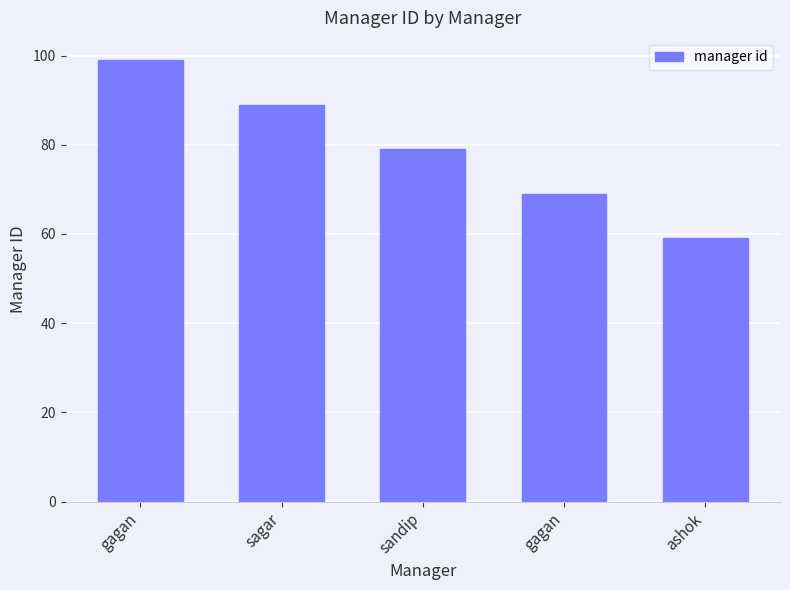

Which label corresponds to the smallest value in the chart?

ashok